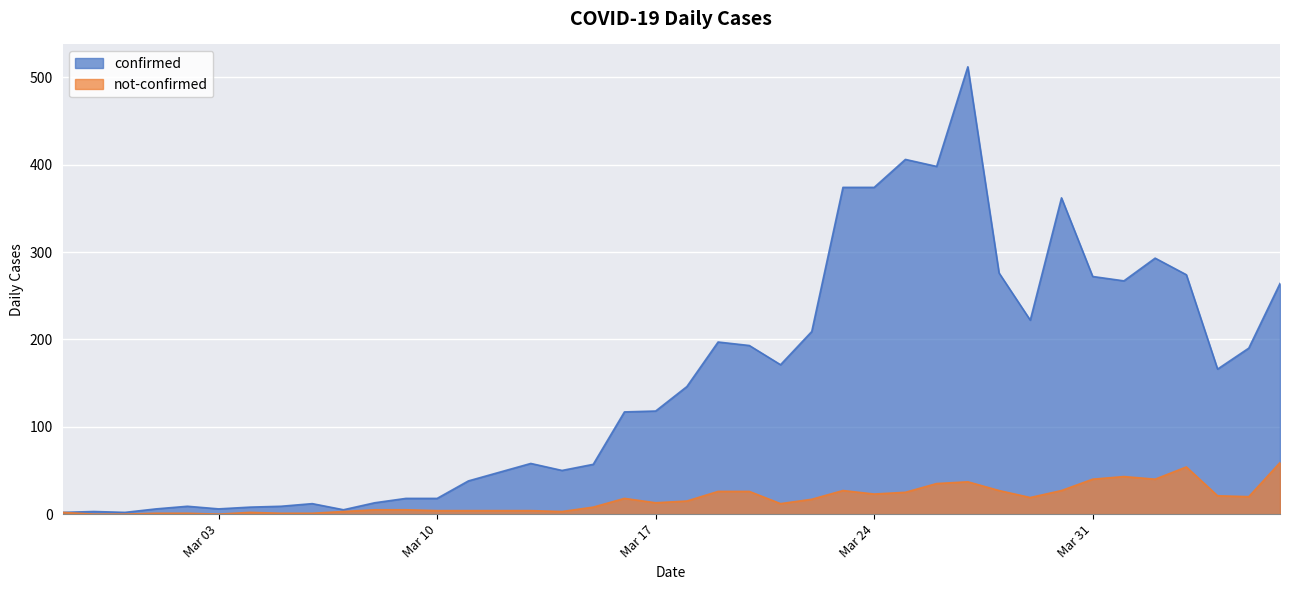

True or false: not-confirmed has a value of 18 at 2020-03-16.

True